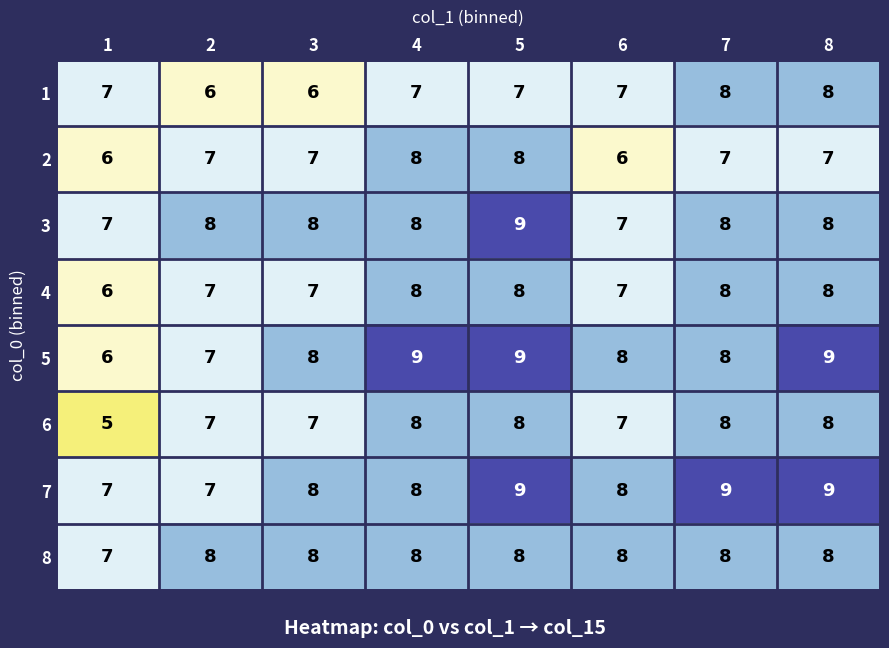

Which label corresponds to the smallest value in the chart?

1